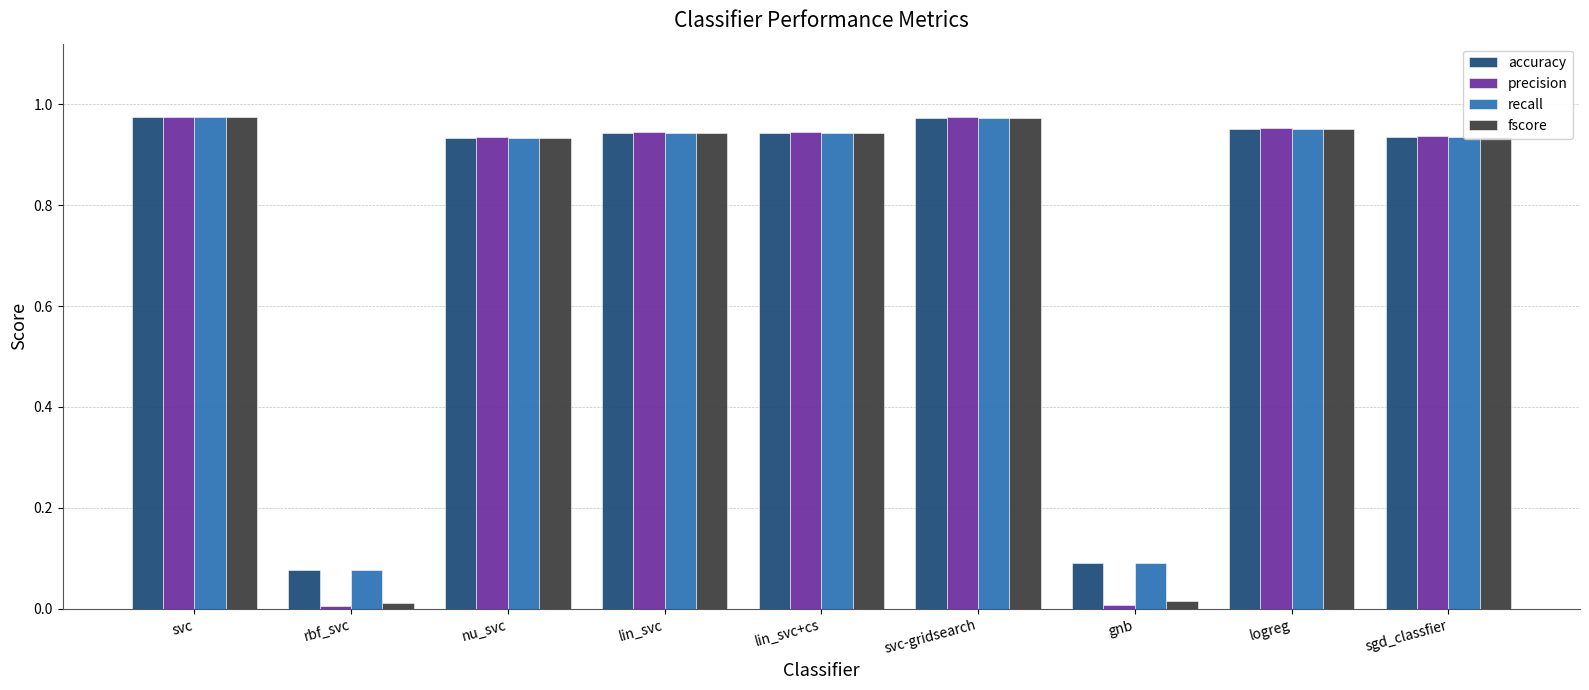

Is it true that fscore equals 0.3 at logreg?

False